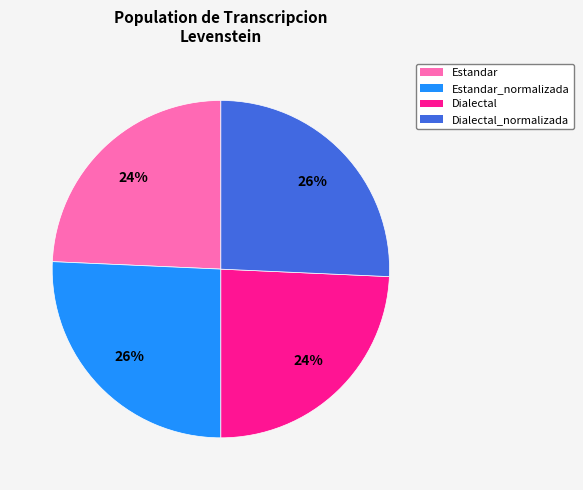

To the nearest percent, what is the average slice percentage?

25%